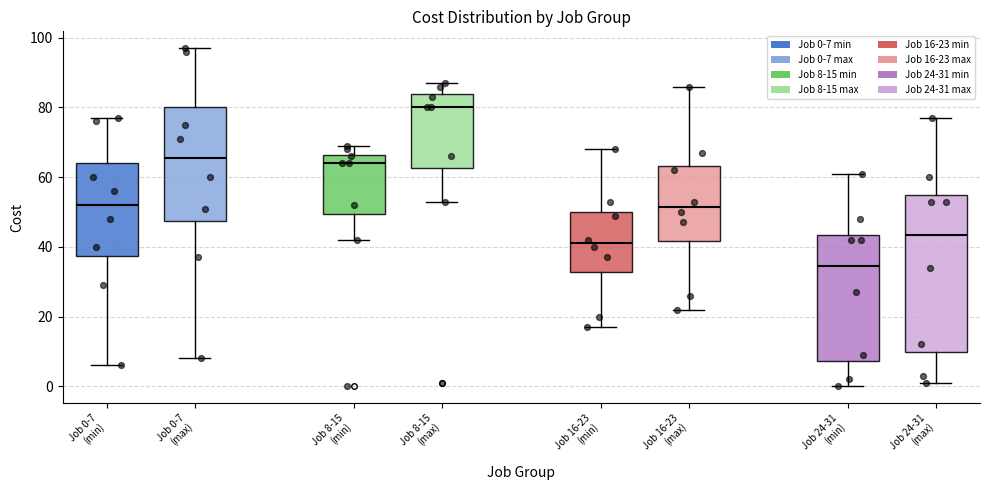

Which box has the highest median line?

Job 8-15 (max)